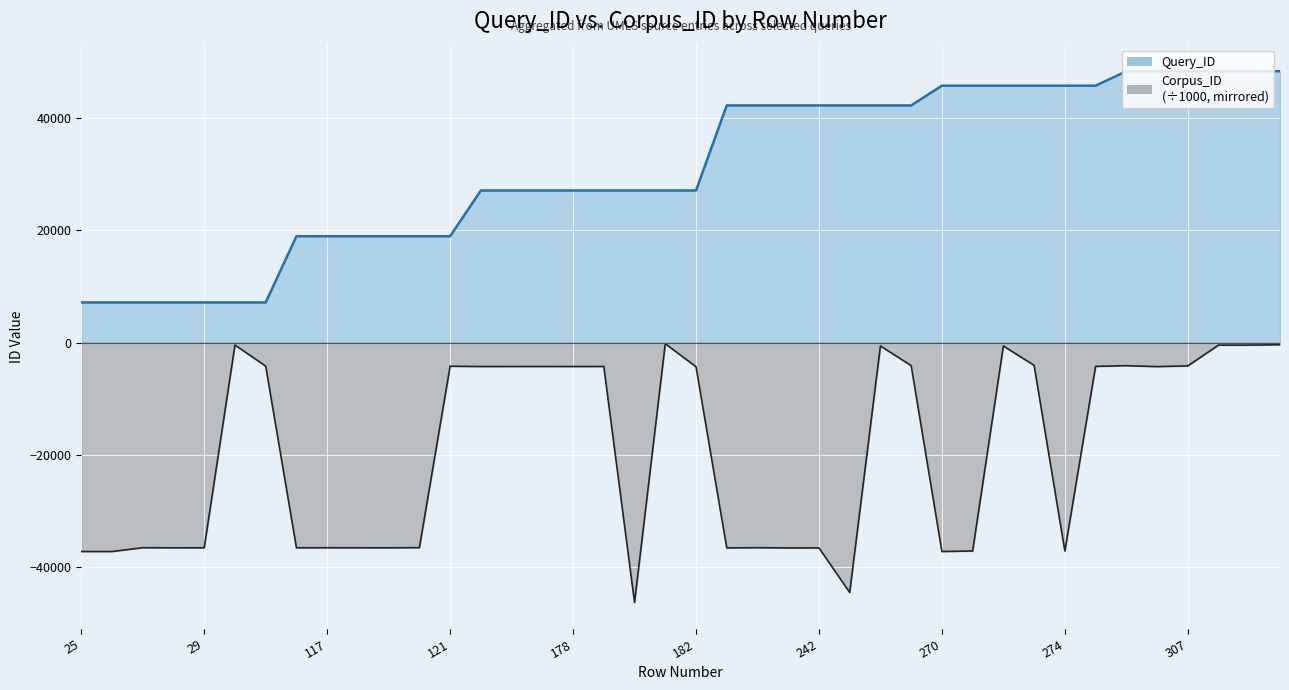

Where is Corpus_ID nearest to the value -23236?

11